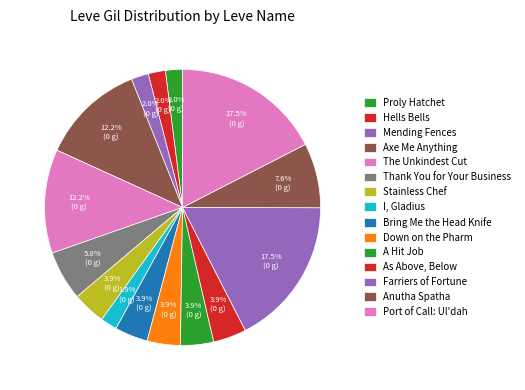

The A Hit Job slice represents 12% of the pie. True or false?

False